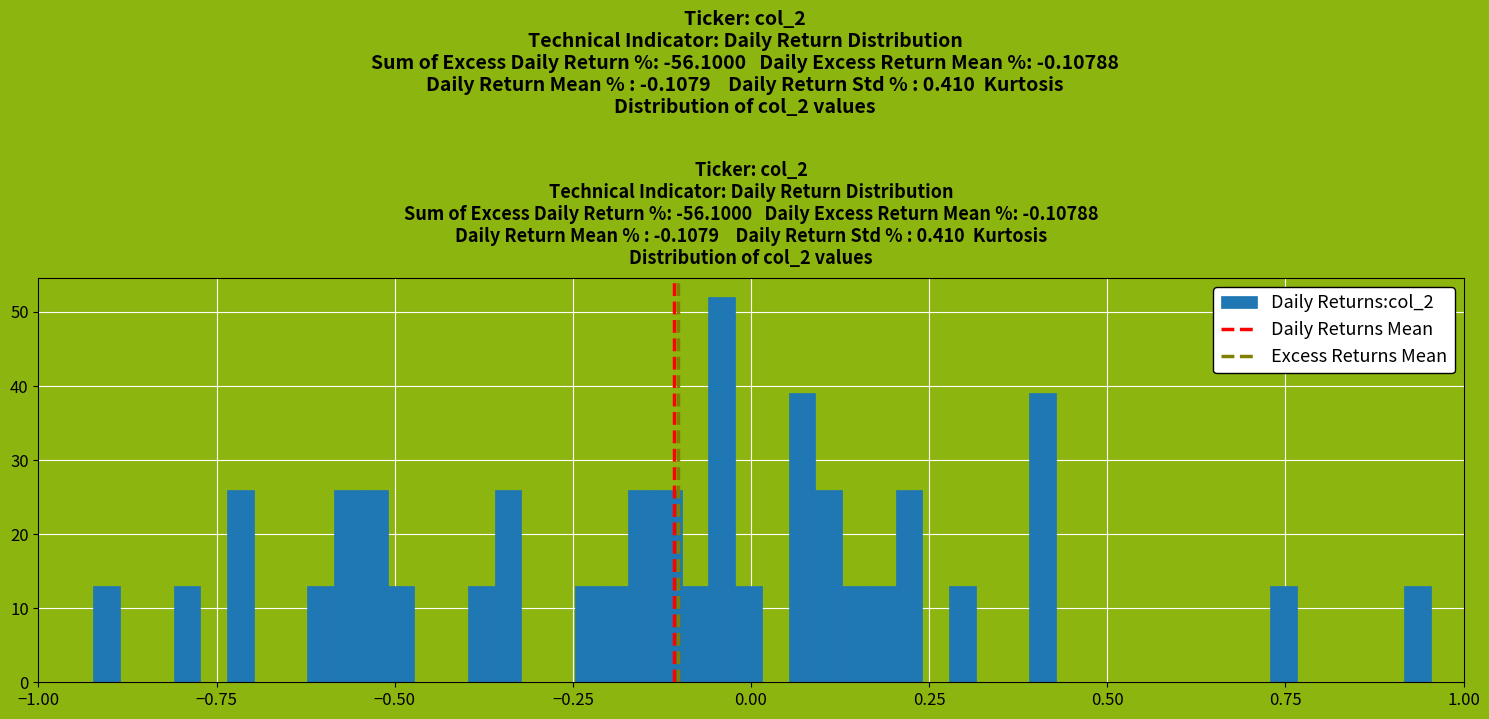

Read against the x-axis, roughly where is the centre of the tallest bar?

-0.05